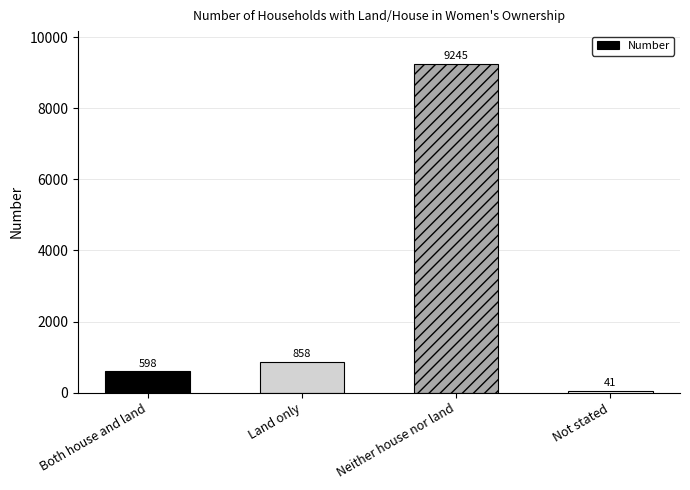

Is it true that the value at Neither house nor land is 9245?

True